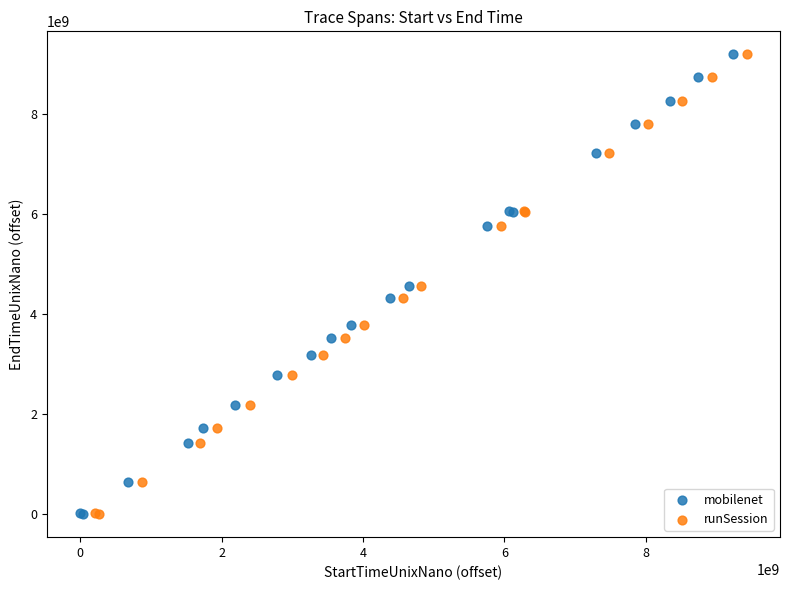

Which series has the largest Y range (max minus min)?

runSession